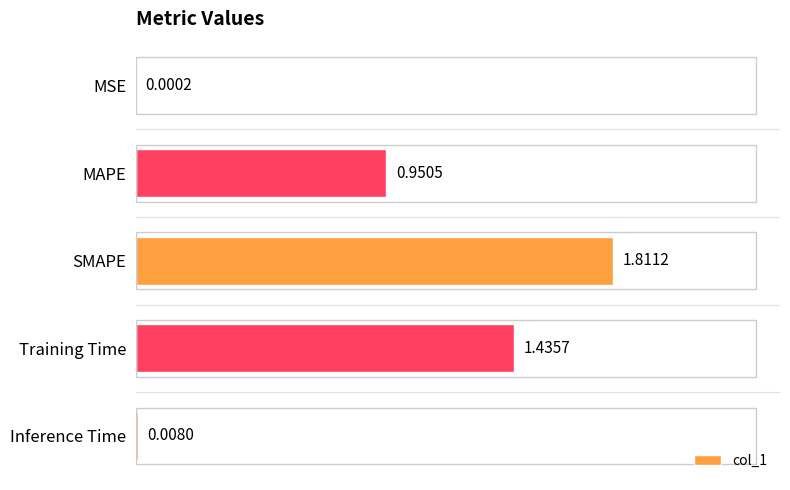

What is the sum of the values at SMAPE and MAPE?

2.8